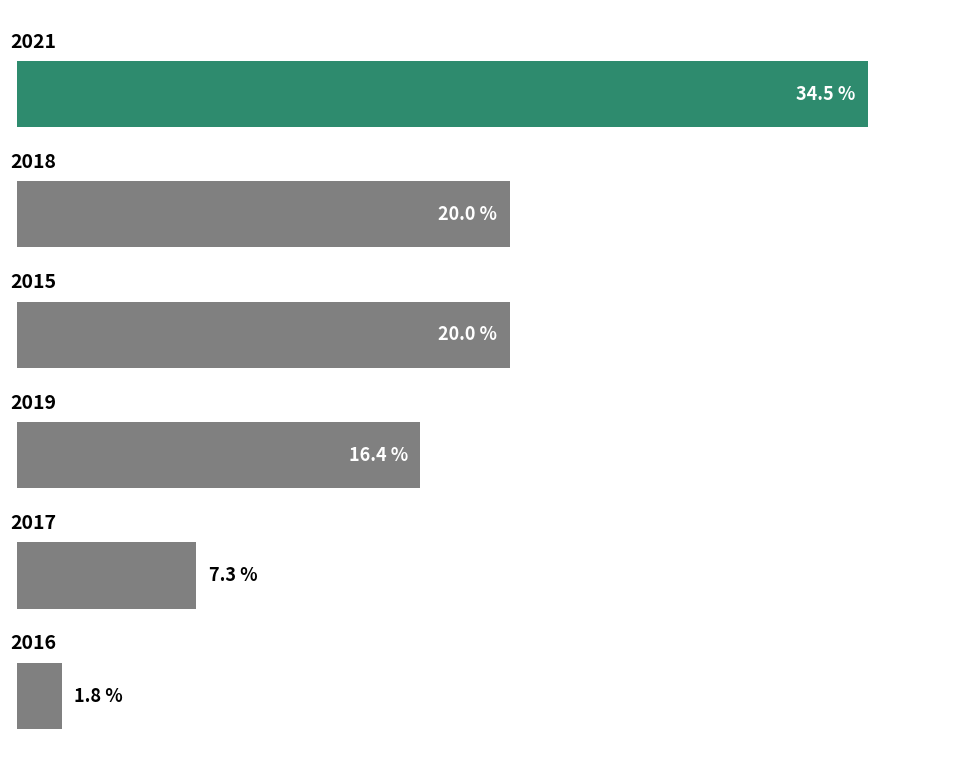

What is the maximum value shown in the chart?

34.5